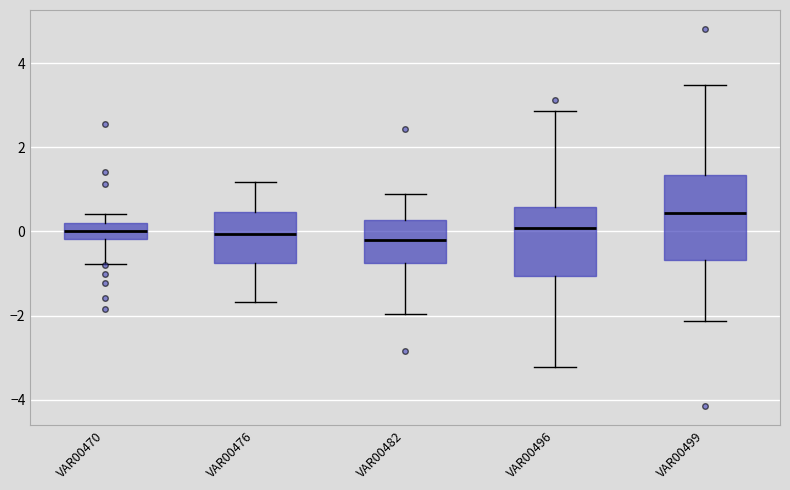

Where is the upper edge of the box for VAR00499 on the y-axis? The values are not printed on the chart, so give them approximately, as read against the axis.

1.4